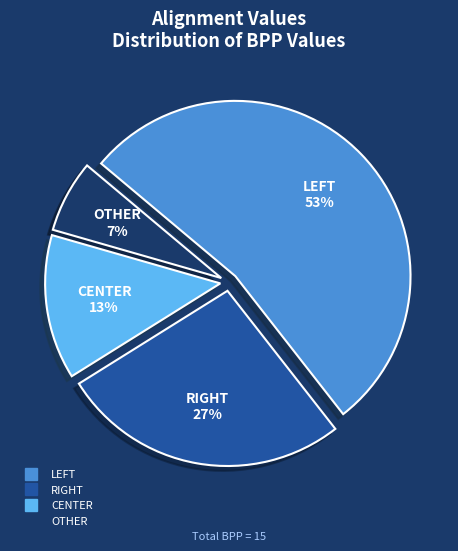

How many slices are in this pie chart?

4